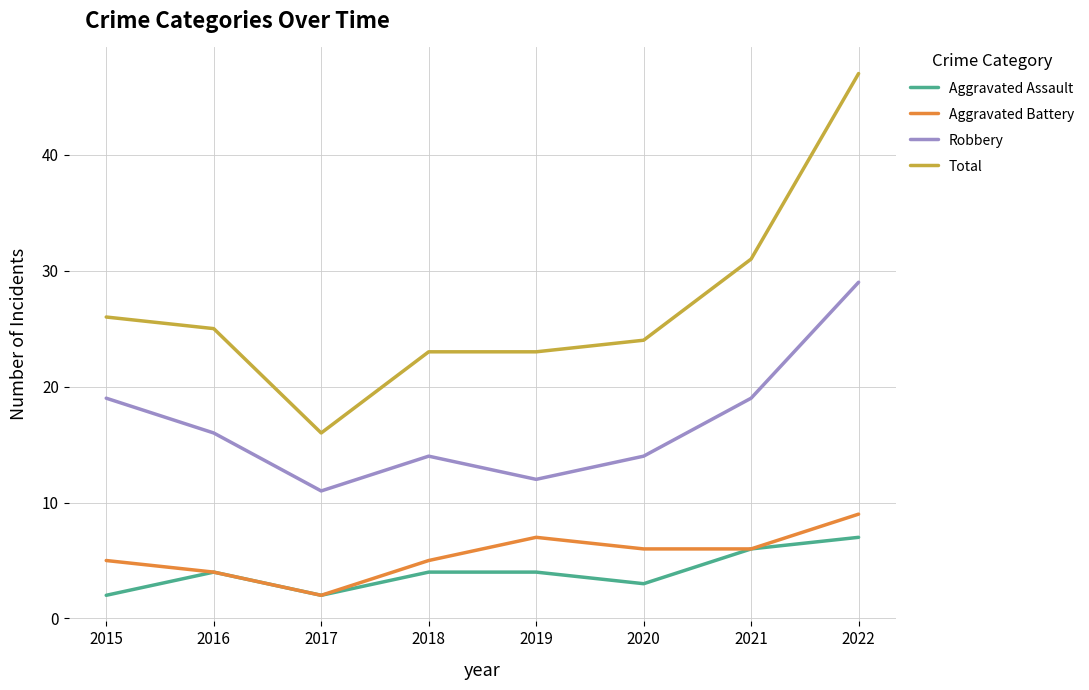

How many series are shown in this chart?

4